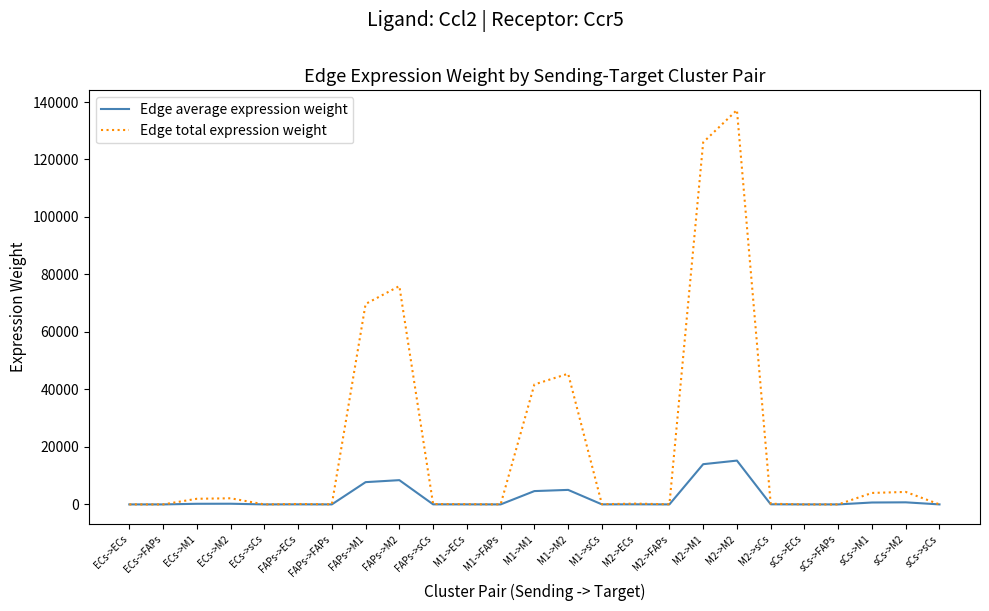

What is the sum of the Edge average expression weight values at FAPs->FAPs and M2->sCs?

41.9